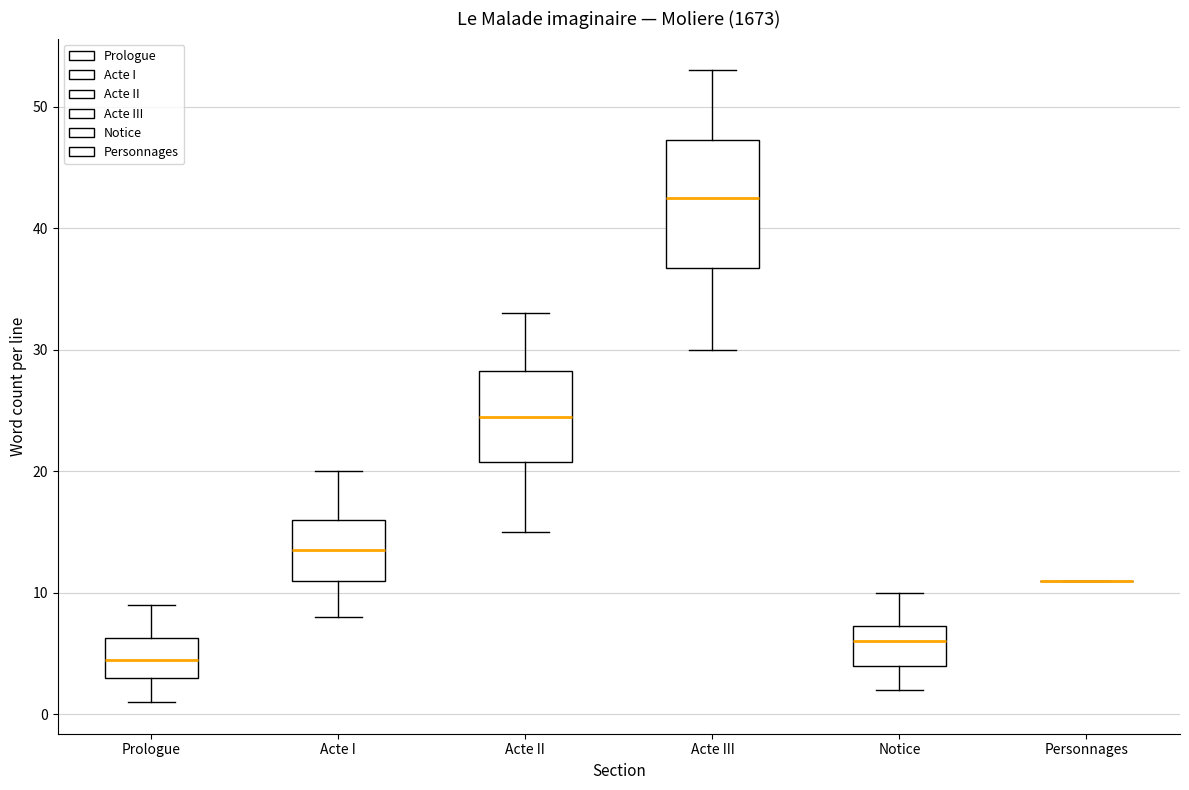

Reading left to right, transcribe this box plot: for each box, give where its median line is, the range the box spans, and where its two whiskers end, as read against the y-axis. The values are not printed on the chart, so give them approximately, as read against the axis.

Prologue: median 5, box 3 to 6, whiskers 1 to 9
Acte I: median 14, box 11 to 16, whiskers 8 to 20
Acte II: median 25, box 21 to 28, whiskers 15 to 33
Acte III: median 43, box 37 to 47, whiskers 30 to 53
Notice: median 6, box 4 to 7, whiskers 2 to 10
Personnages: box collapsed to a line at 11, whiskers 11 to 11